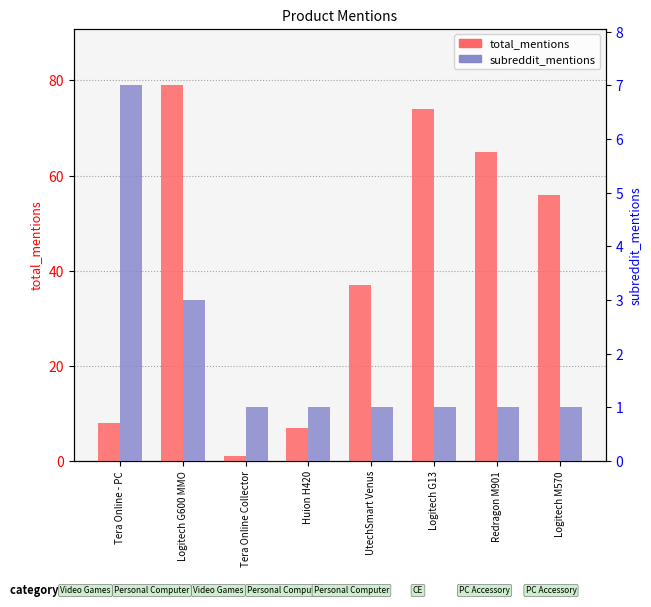

What are all the series names shown in the legend?

total_mentions, subreddit_mentions